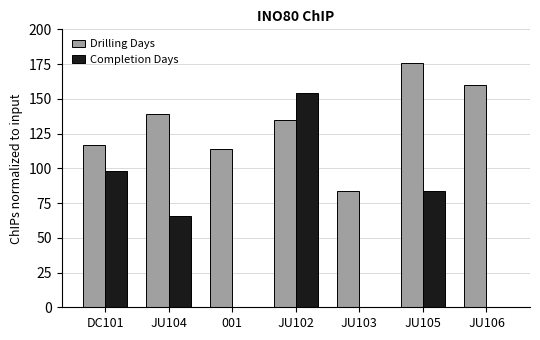

What are all the series names shown in the legend?

Drilling Days, Completion Days